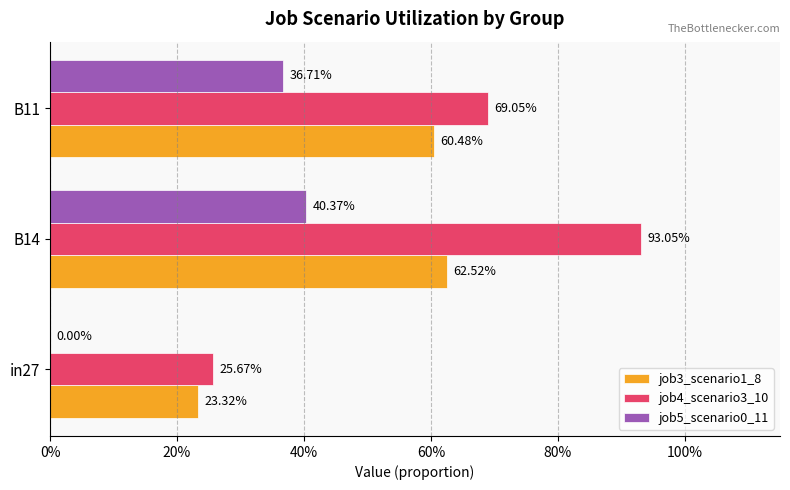

What are all the series names shown in the legend?

job3_scenario1_8, job4_scenario3_10, job5_scenario0_11